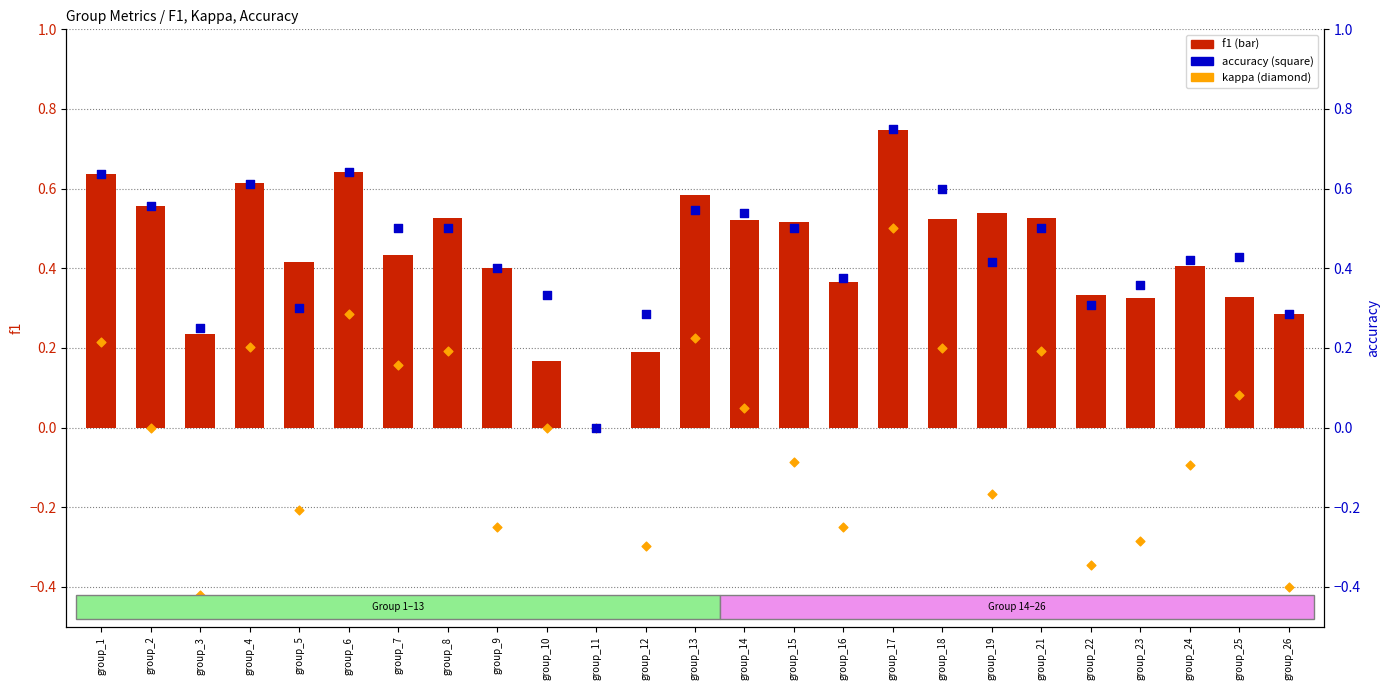

Which series contains the lowest Y value?

kappa